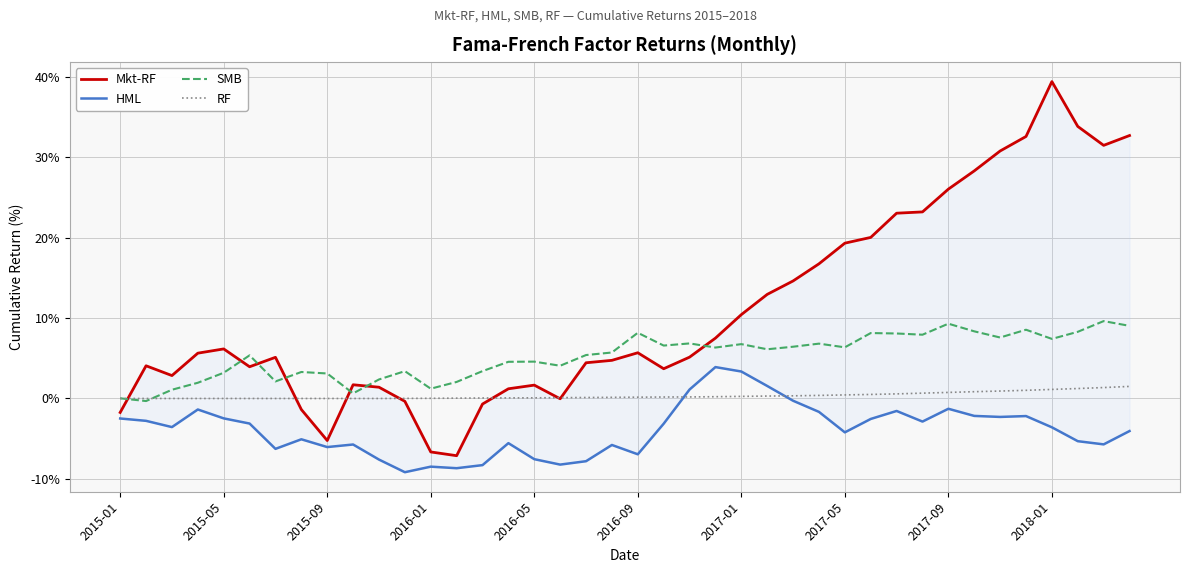

Rank the series by their maximum value, from lowest to highest.

RF, HML, SMB, Mkt-RF